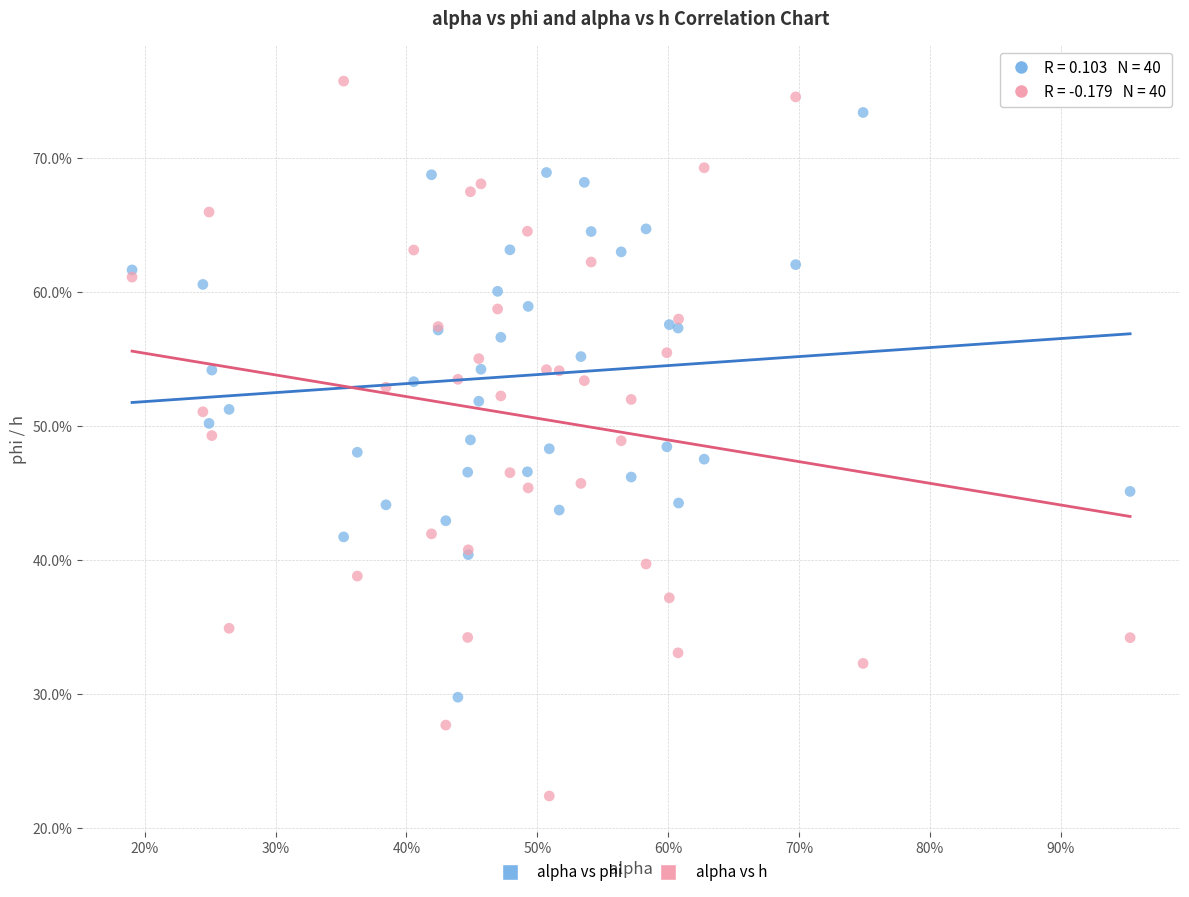

Which series reaches the maximum Y coordinate?

alpha vs h